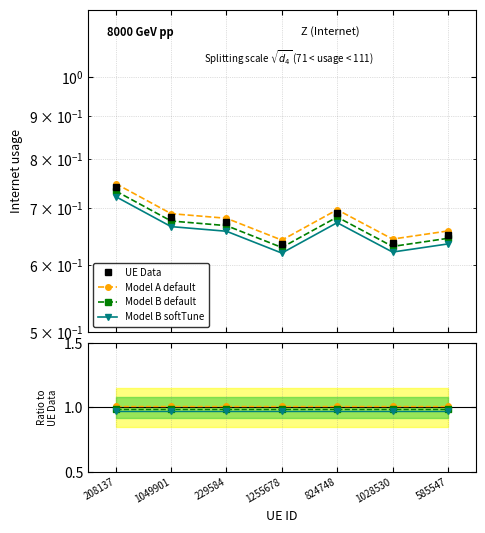

List the labels in order of value, largest first.

208137, 824748, 1049901, 229584, 585547, 1028530, 1255678